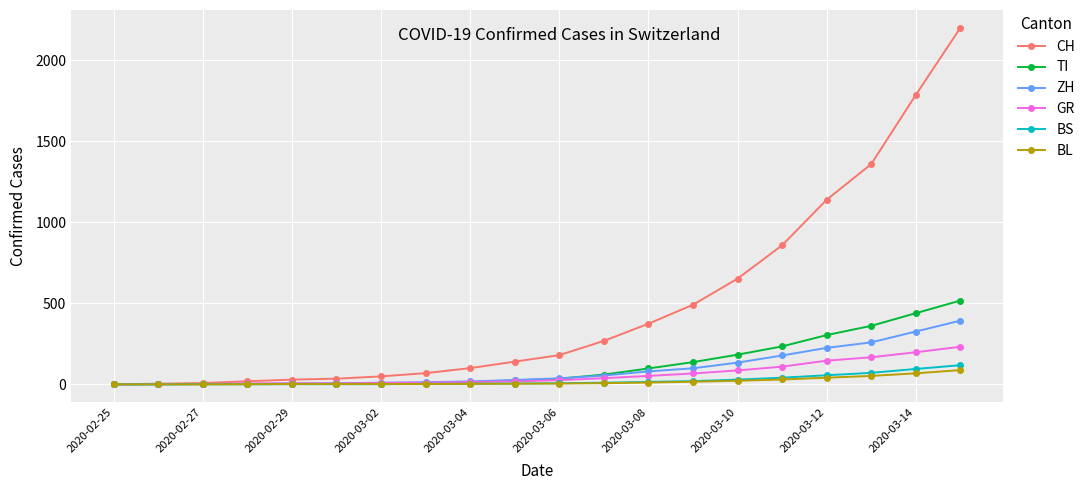

Which series has the widest spread of values?

CH